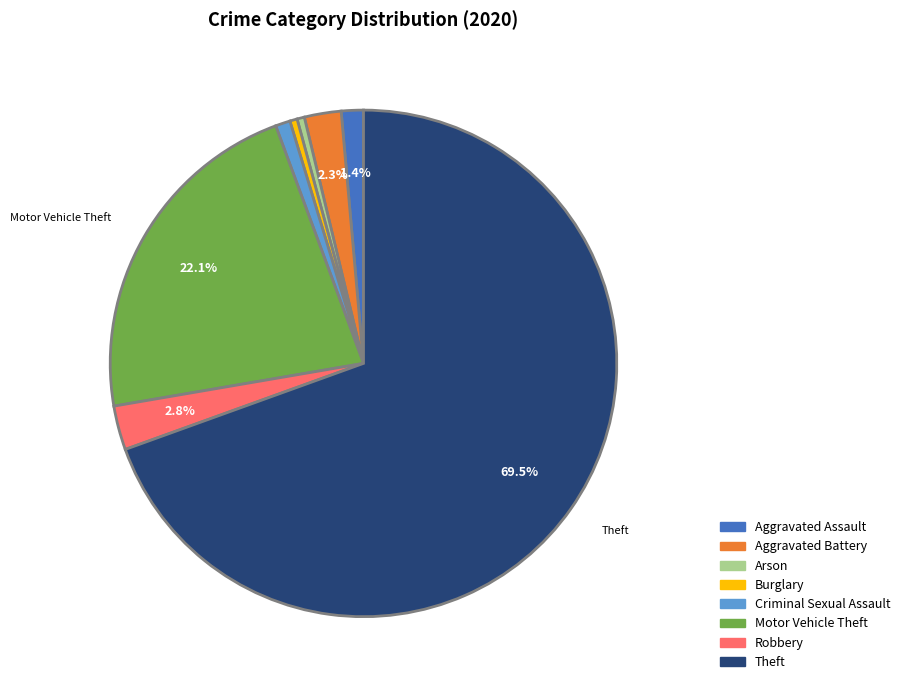

Between Aggravated Battery and Burglary, which is larger?

Aggravated Battery